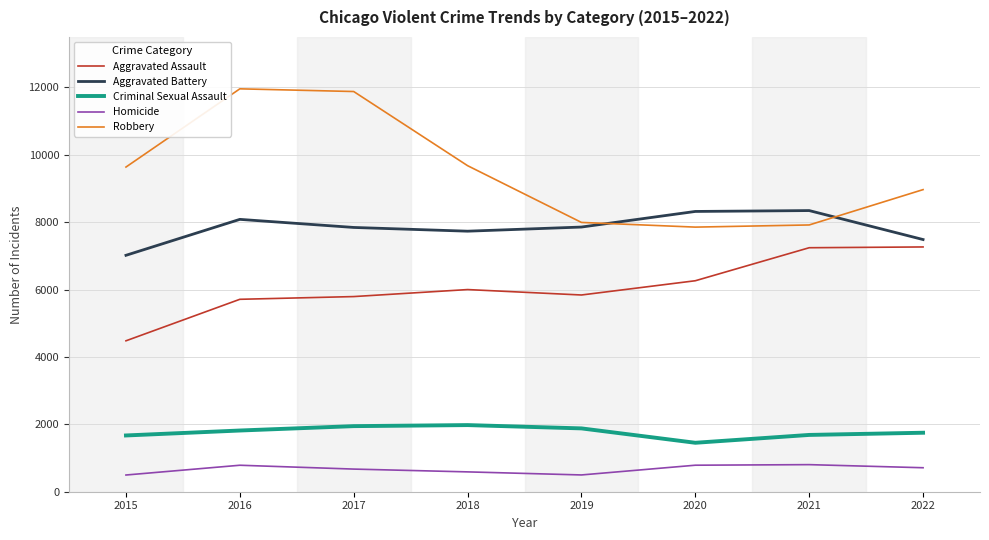

What is the highest value of the Criminal Sexual Assault series?

1978